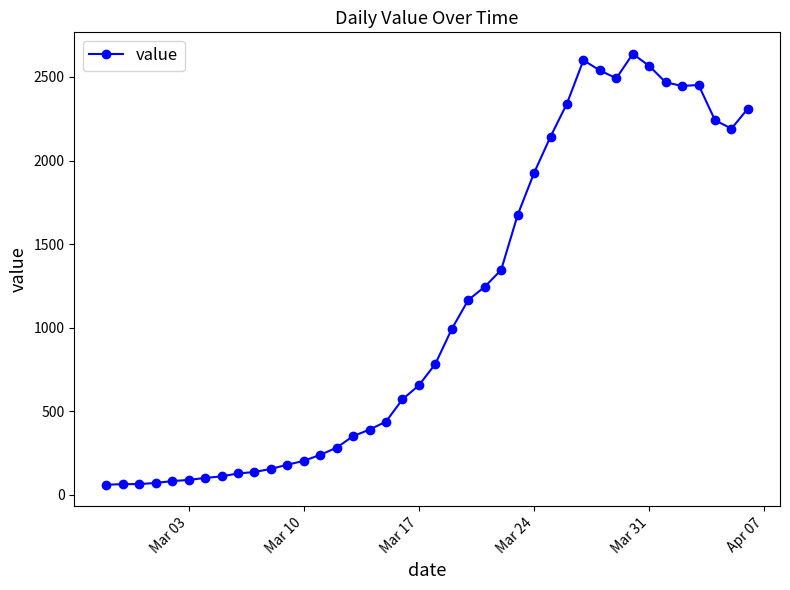

True or false: there are more than 2 points higher than both neighbors.

True